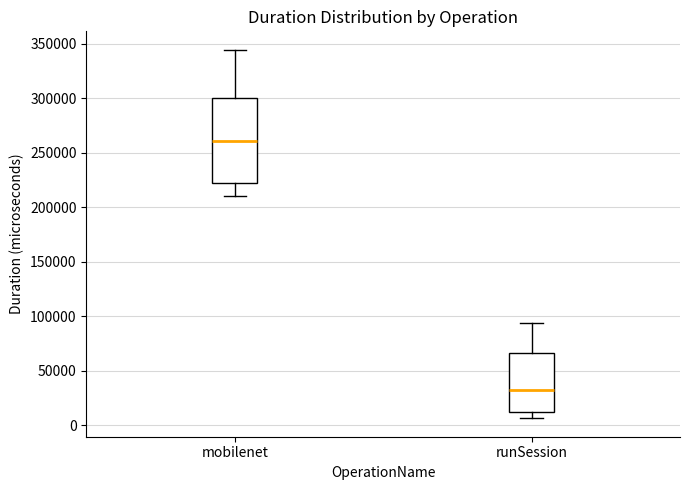

Comparing the boxes themselves (not the whiskers), which one is the tallest?

mobilenet